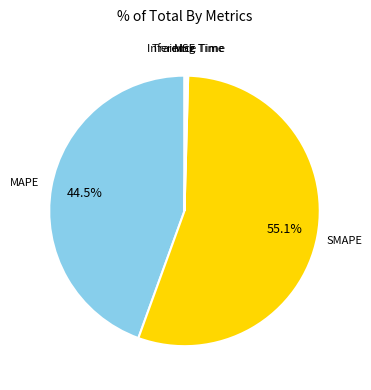

Does any single category account for the majority?

Yes